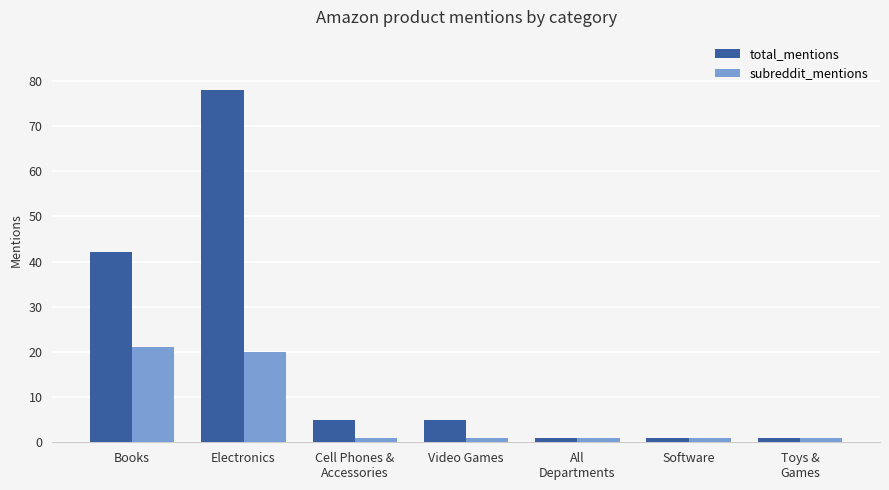

Rank the series by their average value, from highest to lowest.

total_mentions, subreddit_mentions